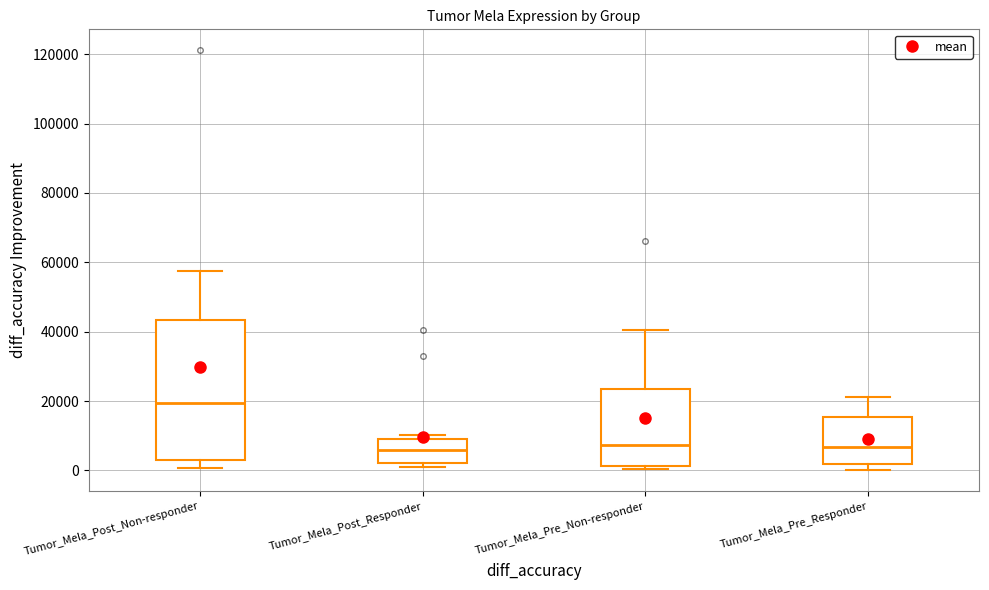

Where does the upper whisker of the box for Tumor_Mela_Pre_Non-responder end on the y-axis? The values are not printed on the chart, so give them approximately, as read against the axis.

40000